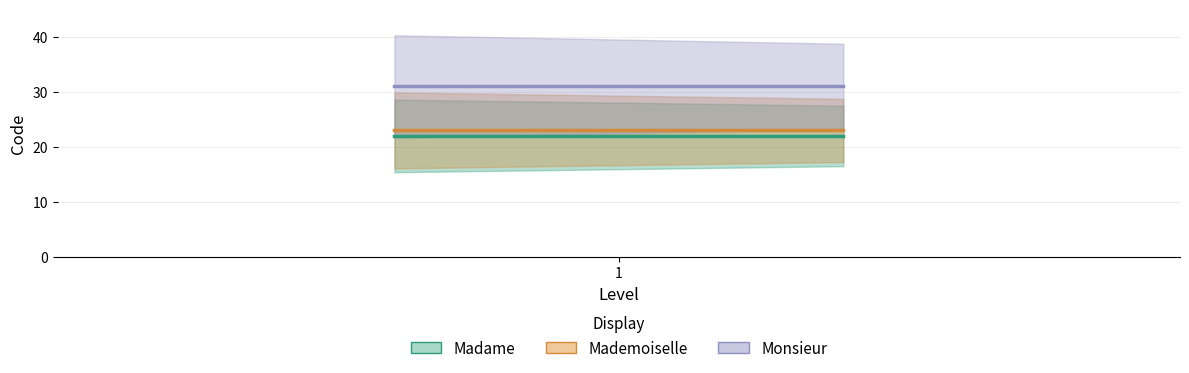

Count the number of data series in this chart.

3